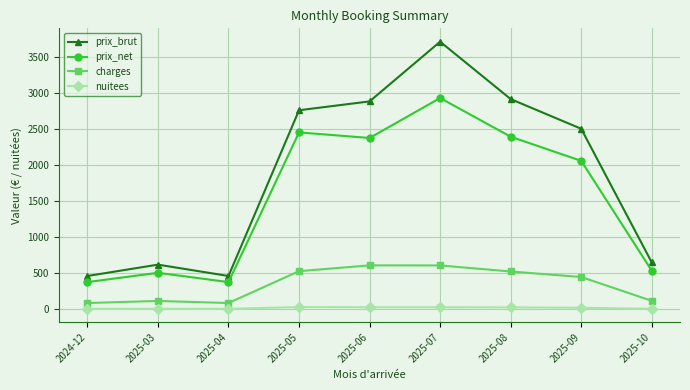

At which category does the chart reach its peak across all series?

2025-07